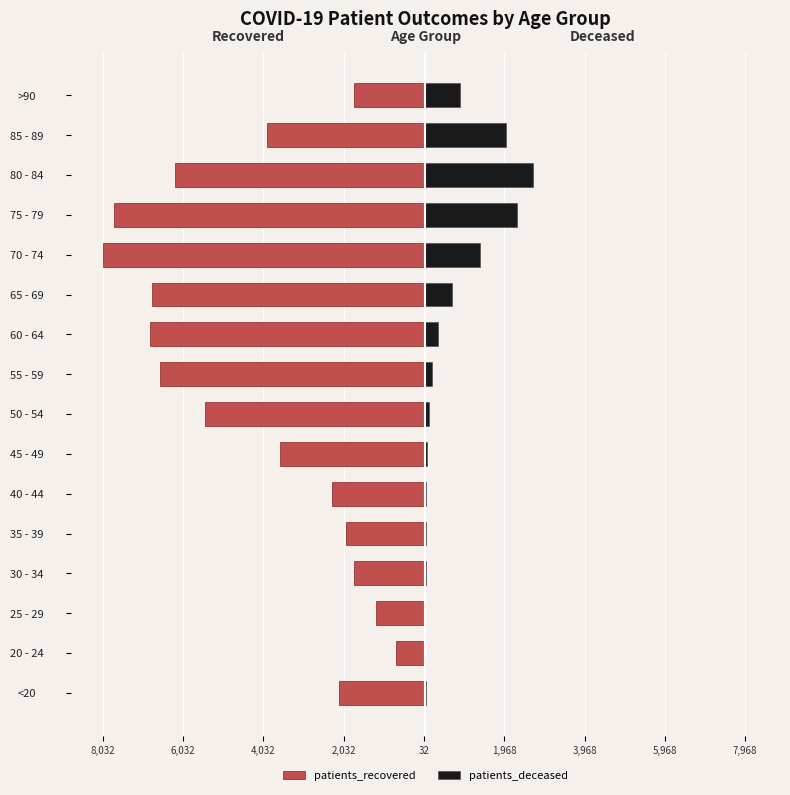

What is the value of the patients_deceased bar at the 5th from the left?

12